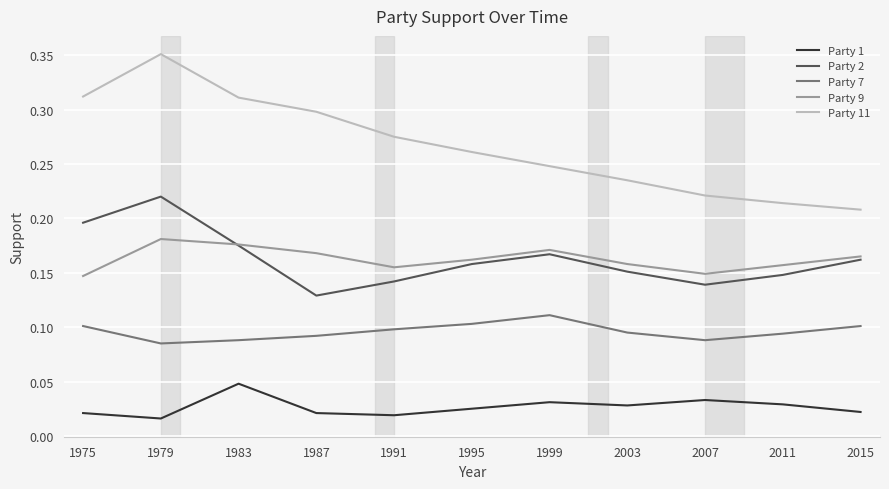

Which label corresponds to the largest value in the chart?

1979